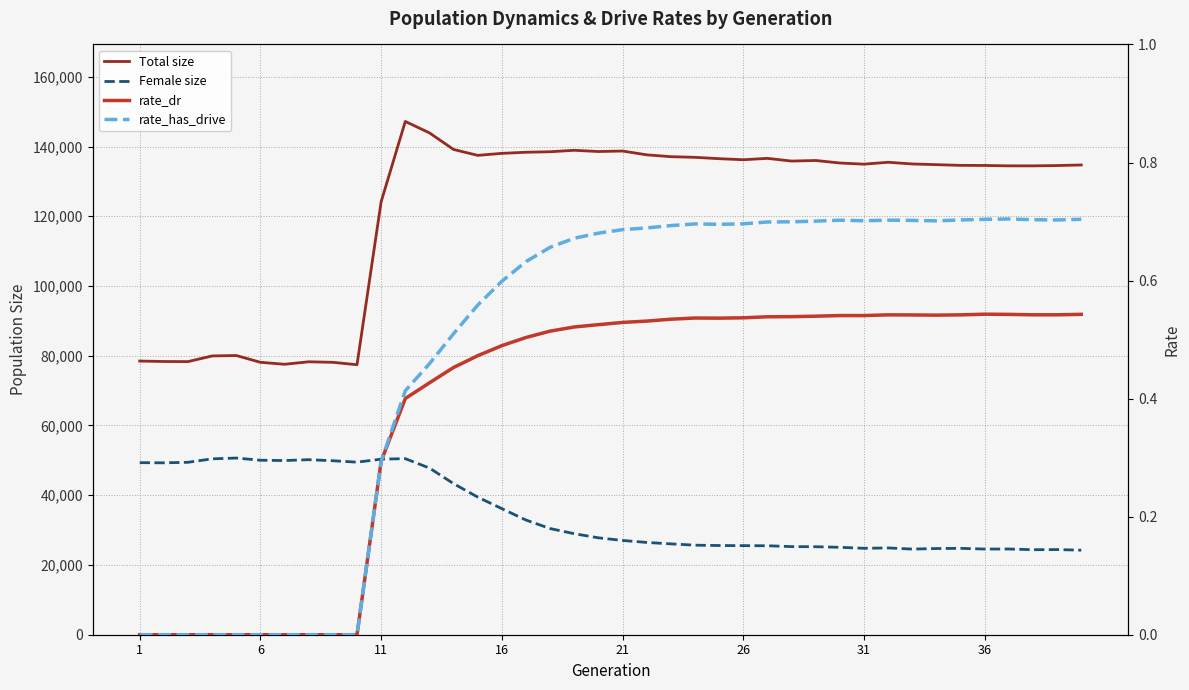

How many values in the Total size series are below 135278?

20